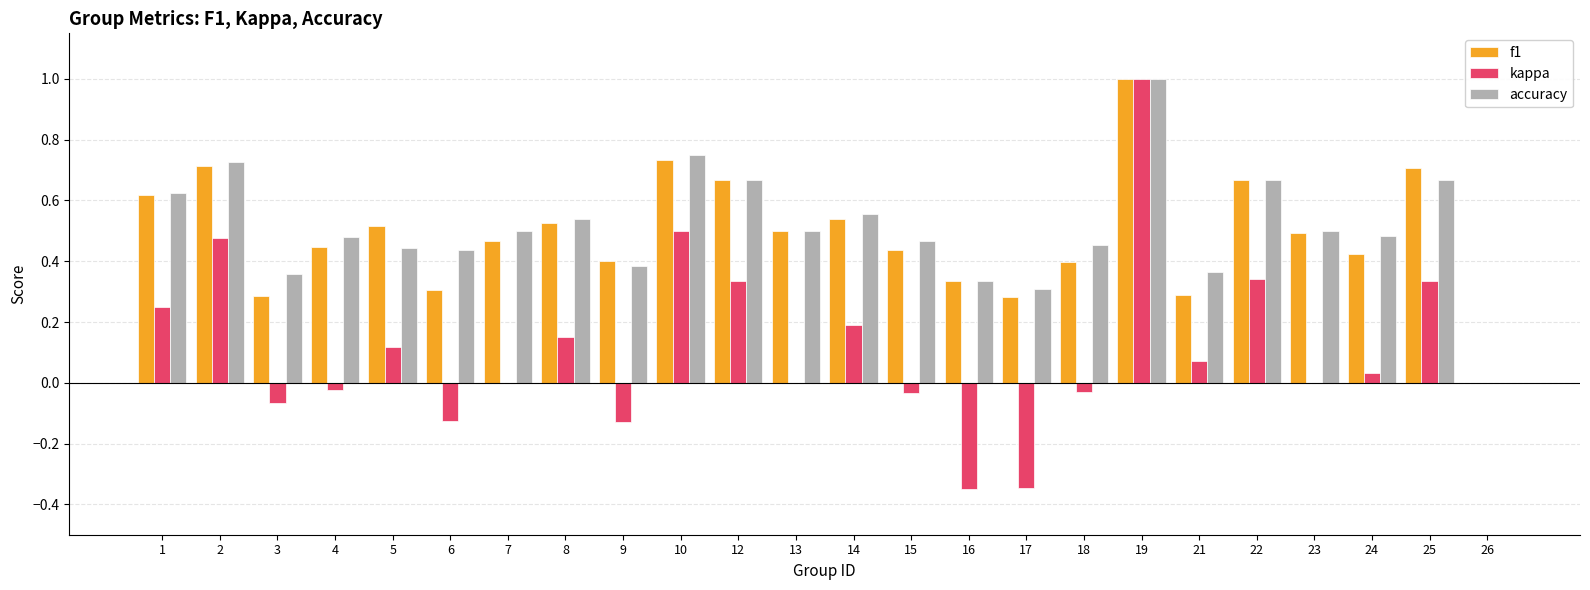

Does the chart contain stacked bars?

No